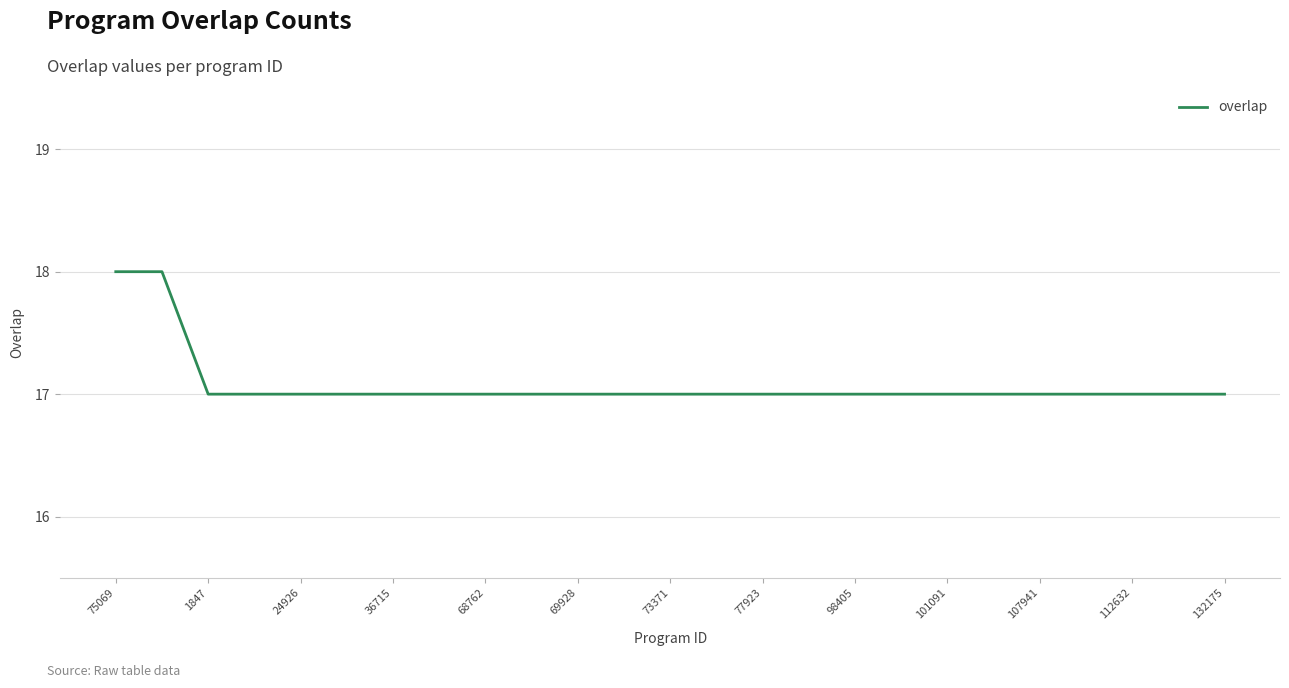

Reading left to right, transcribe all the data shown in this chart.

18	18	17	17	17	17	17	17	17	17	17	17	17	17	17	17	17	17	17	17	17	17	17	17	17